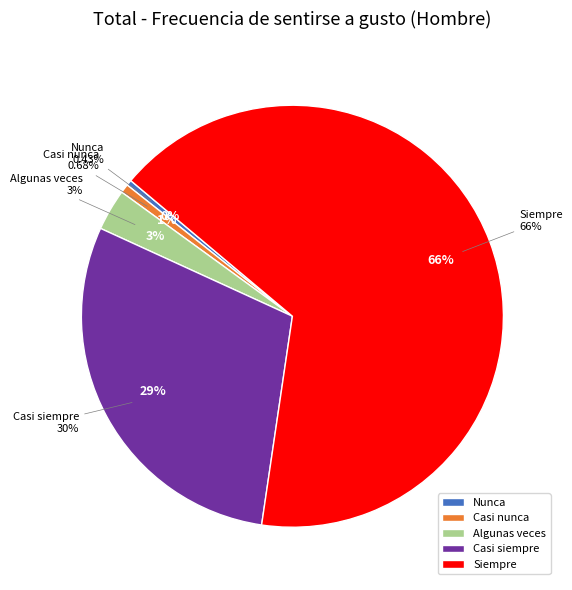

Does Casi siempre represent more than half of the total?

No